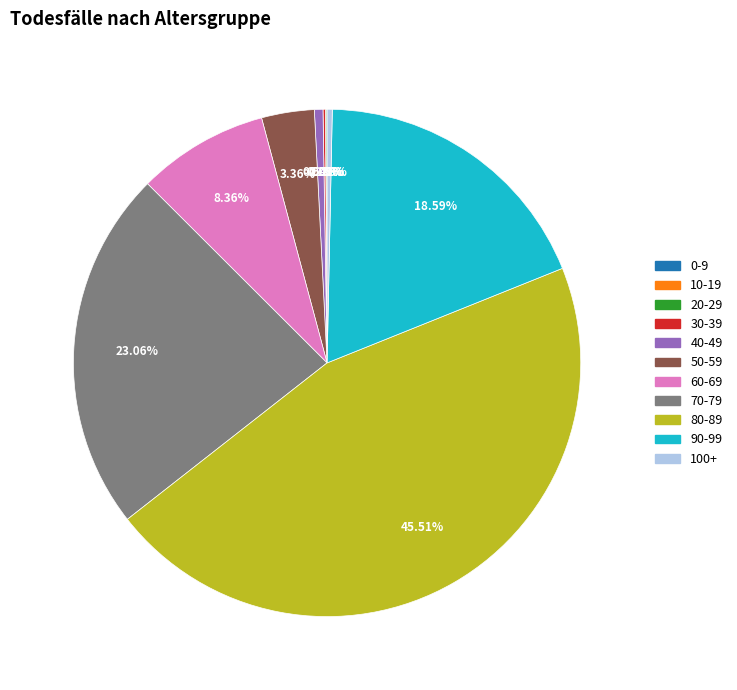

Do 70-79 and 80-89 together represent more than half of the pie?

Yes